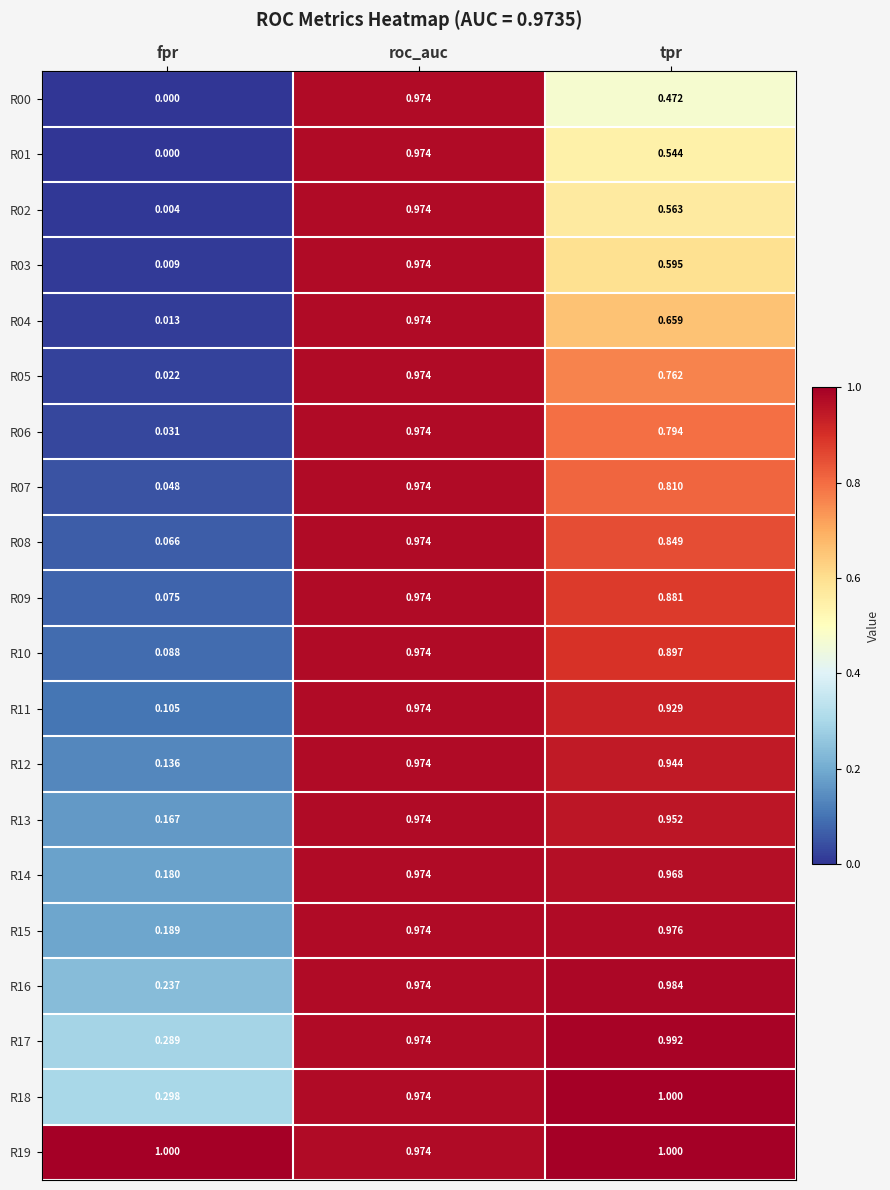

Where is R19 nearest to the value 0?

roc_auc